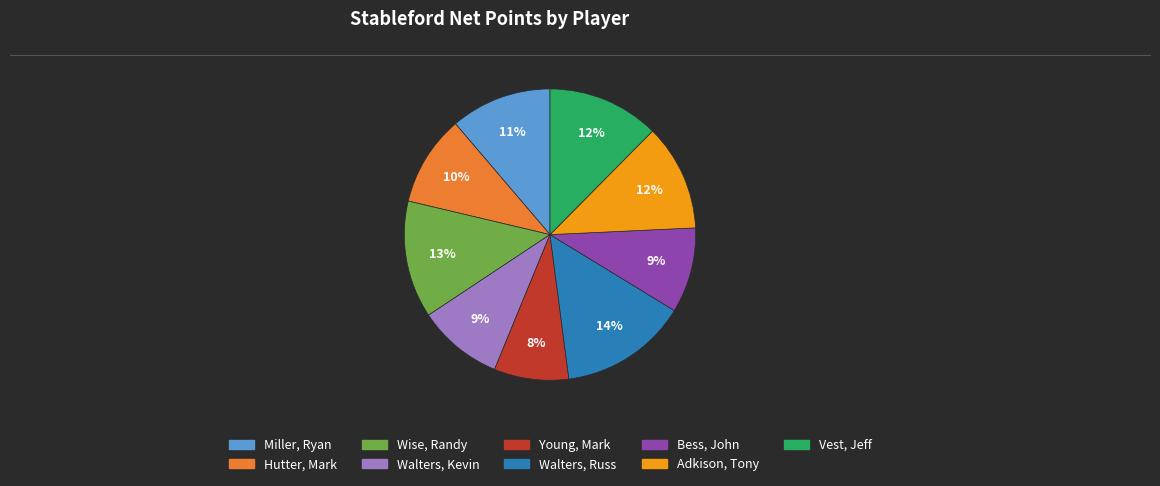

What percentage is the Vest, Jeff slice, to the nearest percent?

12%